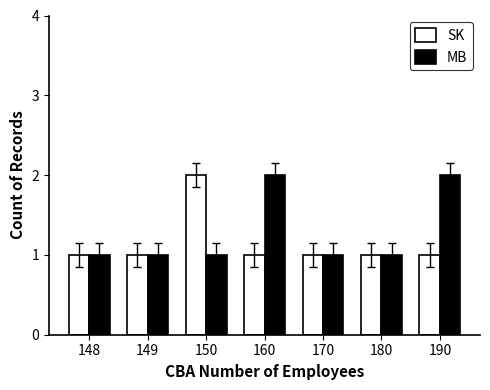

Between 160 and 170, which series saw the biggest shift?

MB